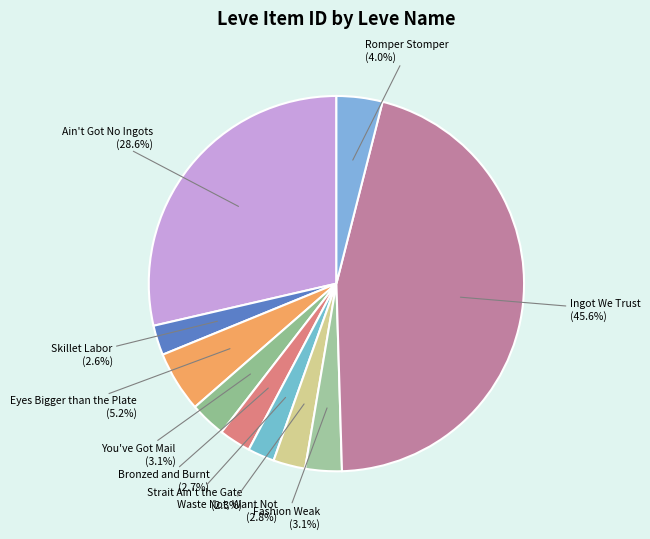

What is the largest slice in the pie chart?

Ingot We Trust